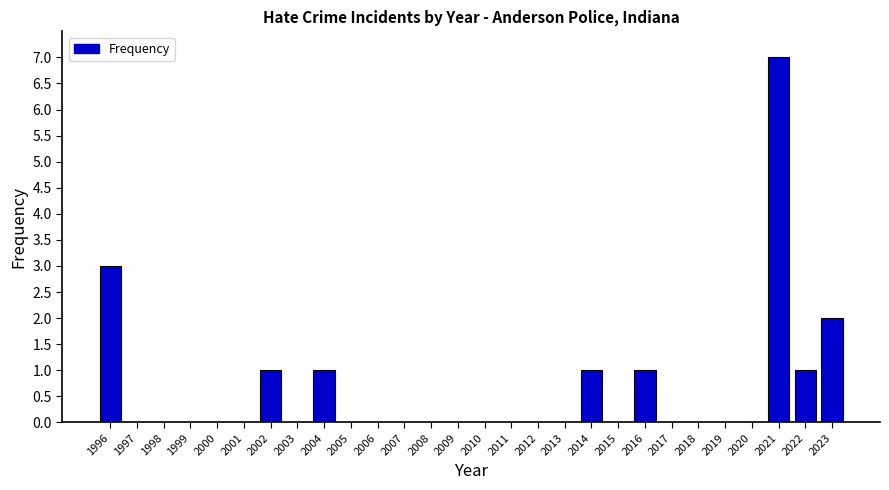

Reading left to right, what are all the values shown in this chart?

1996=3	1997=0	1998=0	1999=0	2000=0	2001=0	2002=1	2003=0	2004=1	2005=0	2006=0	2007=0	2008=0	2009=0	2010=0	2011=0	2012=0	2013=0	2014=1	2015=0	2016=1	2017=0	2018=0	2019=0	2020=0	2021=7	2022=1	2023=2